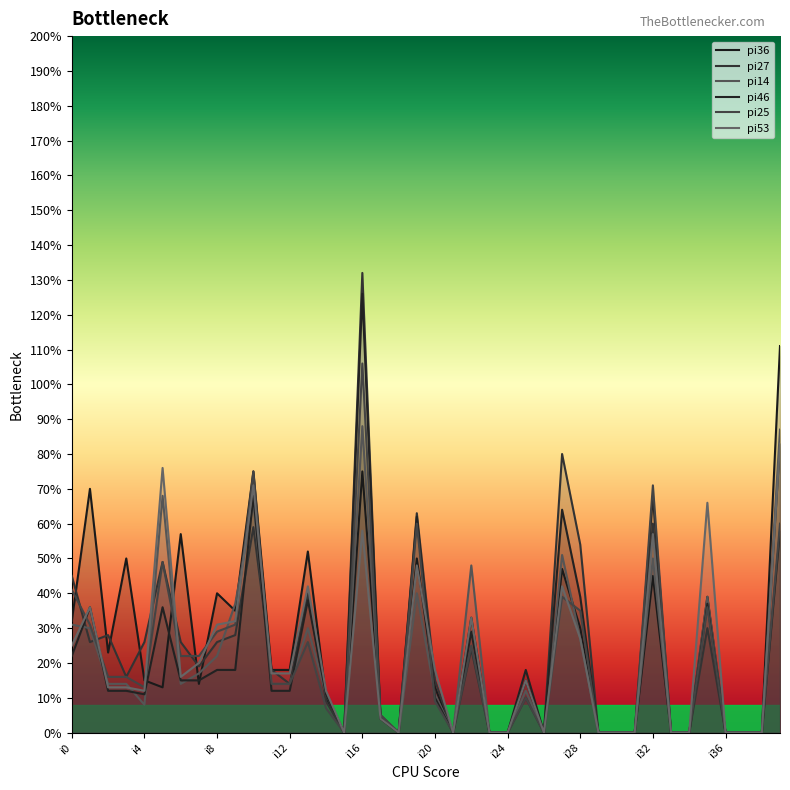

At how many categories does at least one series exceed 22?

19